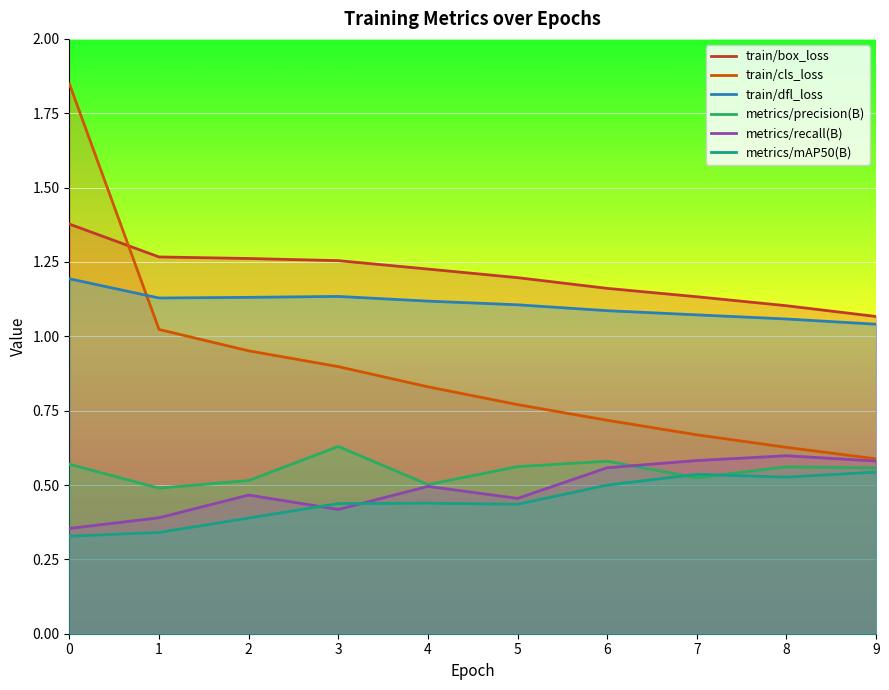

What is the value of the train/dfl_loss point at the 6th from the left?

1.1